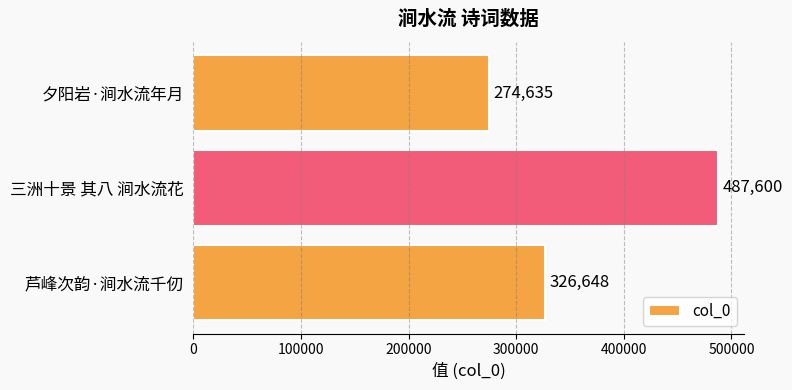

How many bars are there in total?

3